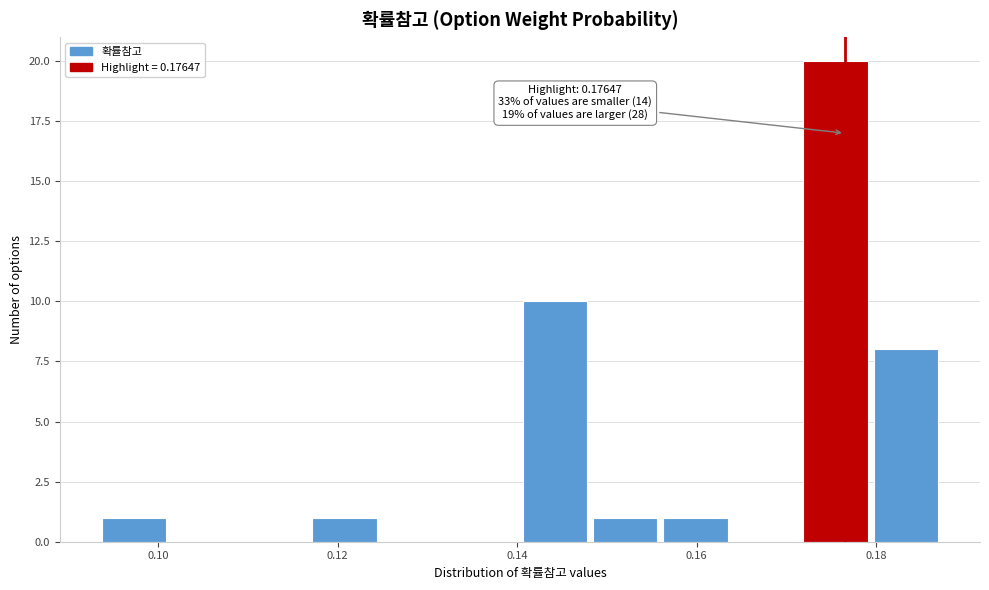

Read against the x-axis, roughly where is the centre of the tallest bar?

0.176